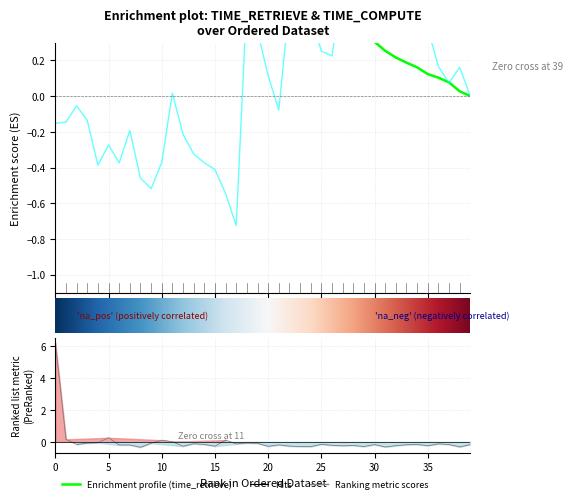

How many positive values does the time_retrieve series have?

6